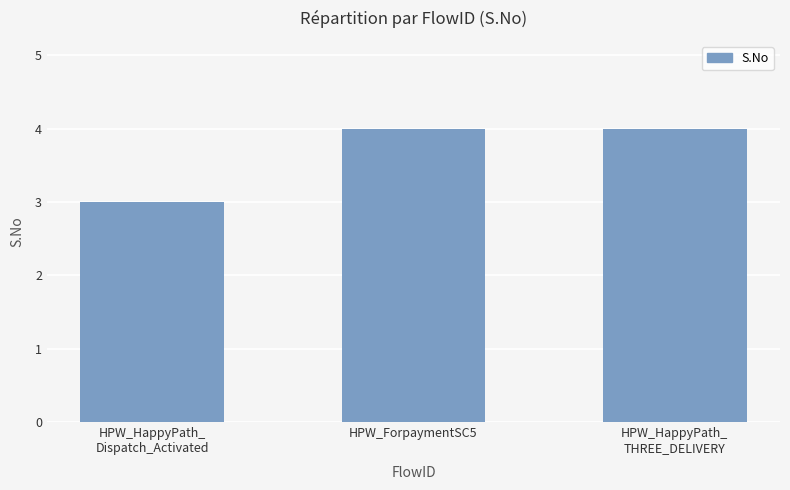

Count the values in the range 3 to 4.

3